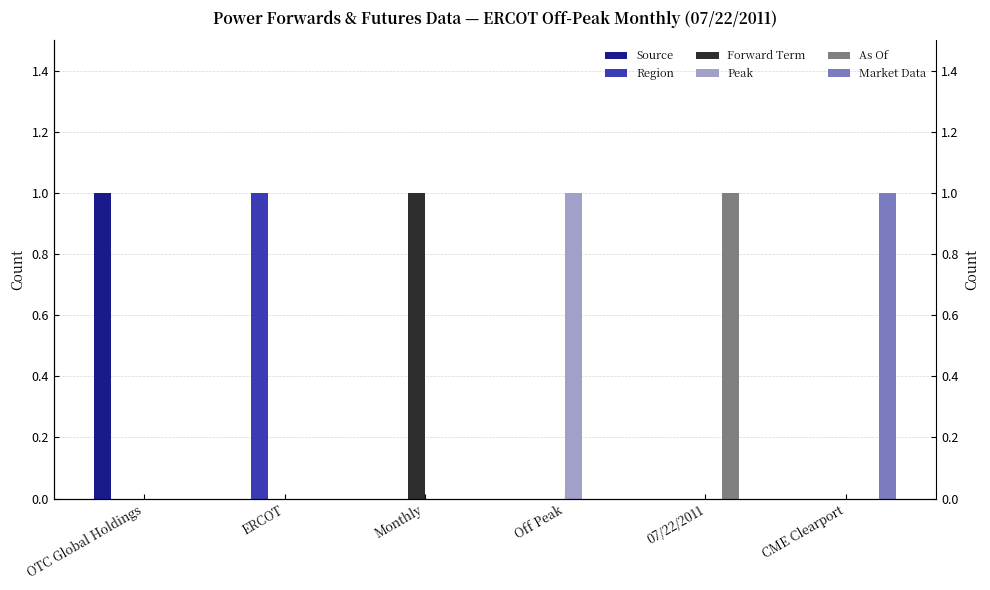

How many Forward Term values are between 0 and 1?

6